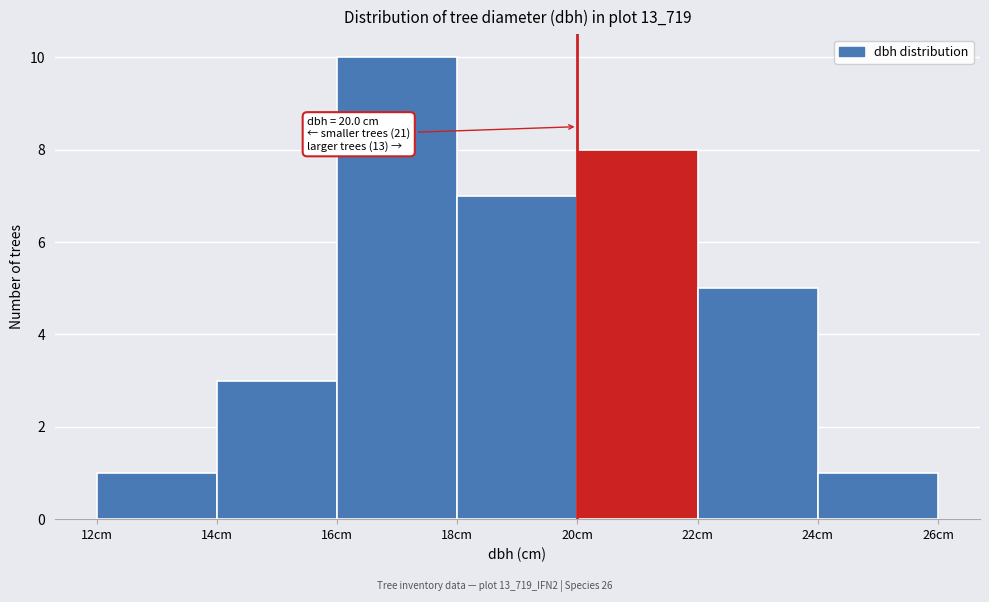

Which range on the x-axis has the tallest bar?

16 to 18